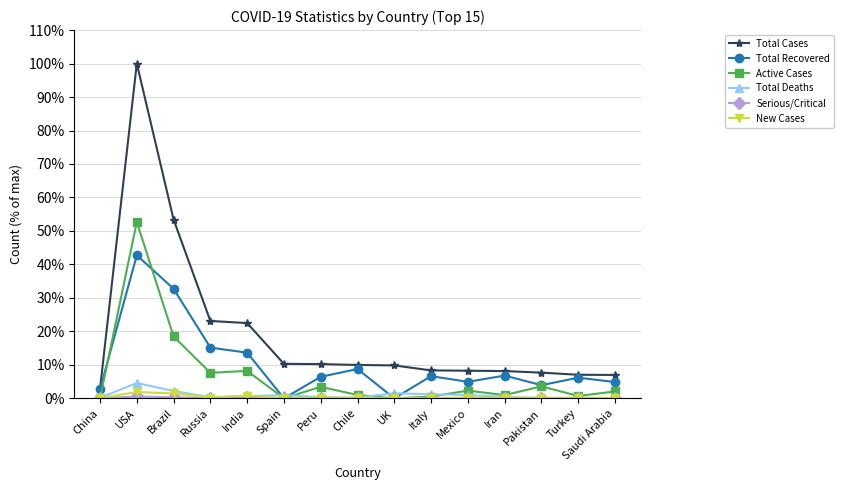

How many lines are shown in the chart?

6